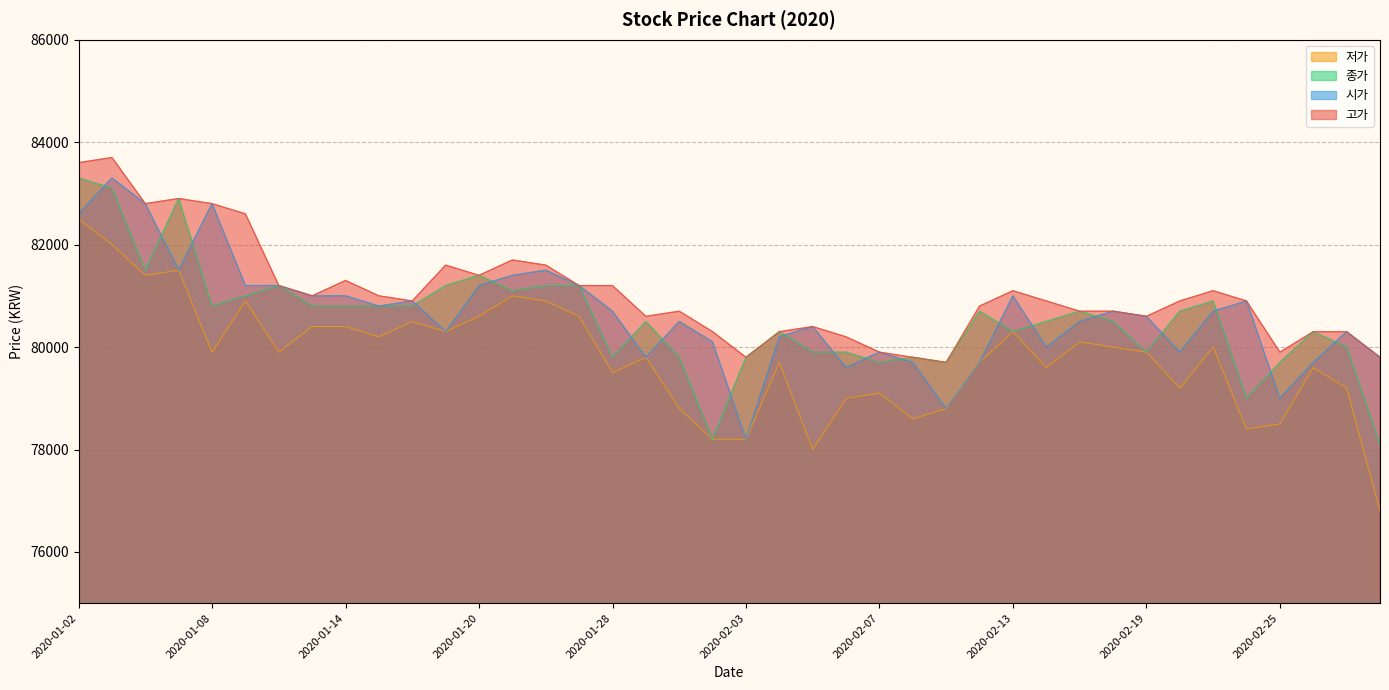

True or false: 고가 and 저가 cross at least once.

False